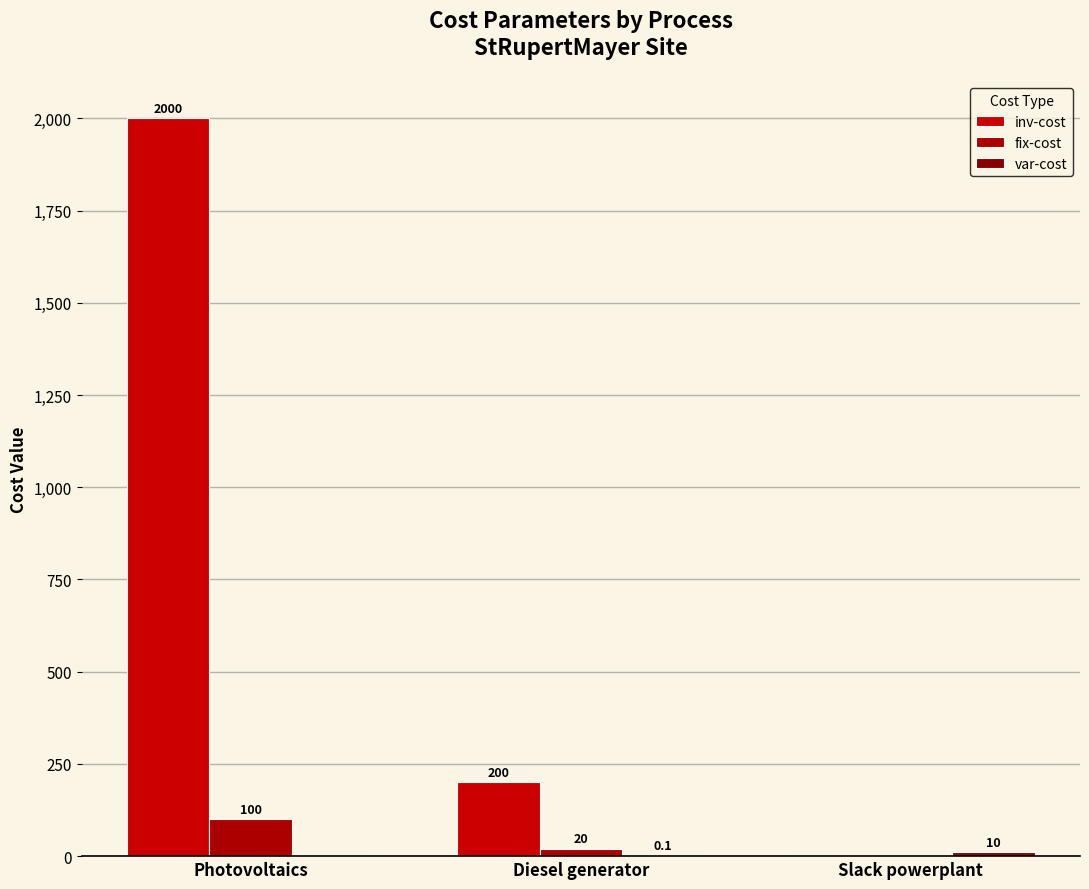

How many distinct data groups are displayed?

3